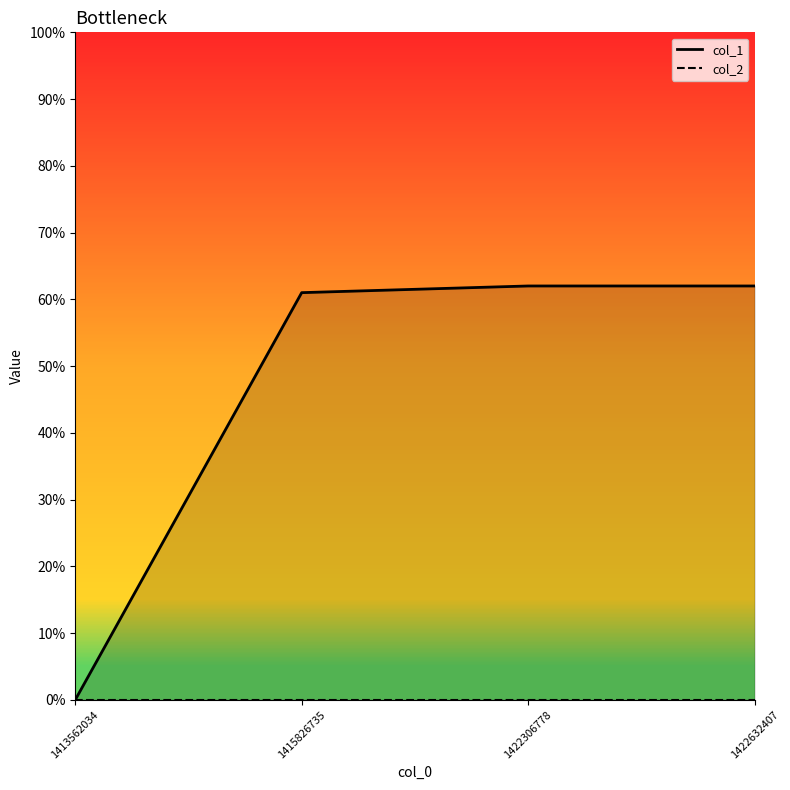

Which category has the highest value across all series?

1422306778